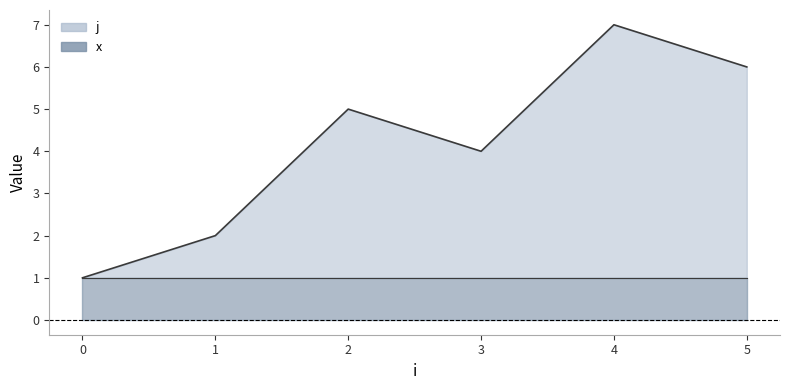

List the labels in order of value, largest first.

4, 5, 2, 3, 1, 0